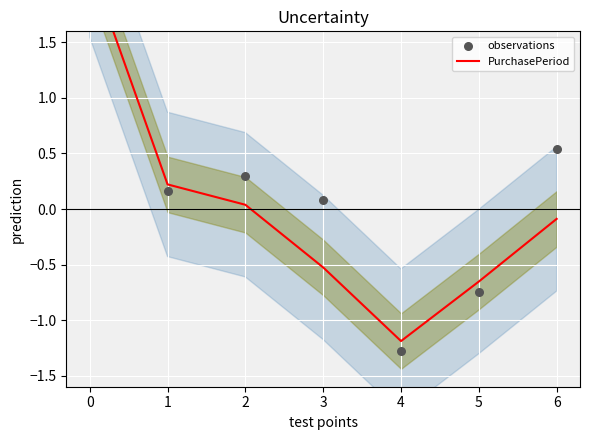

Which series reaches the minimum Y coordinate?

observations